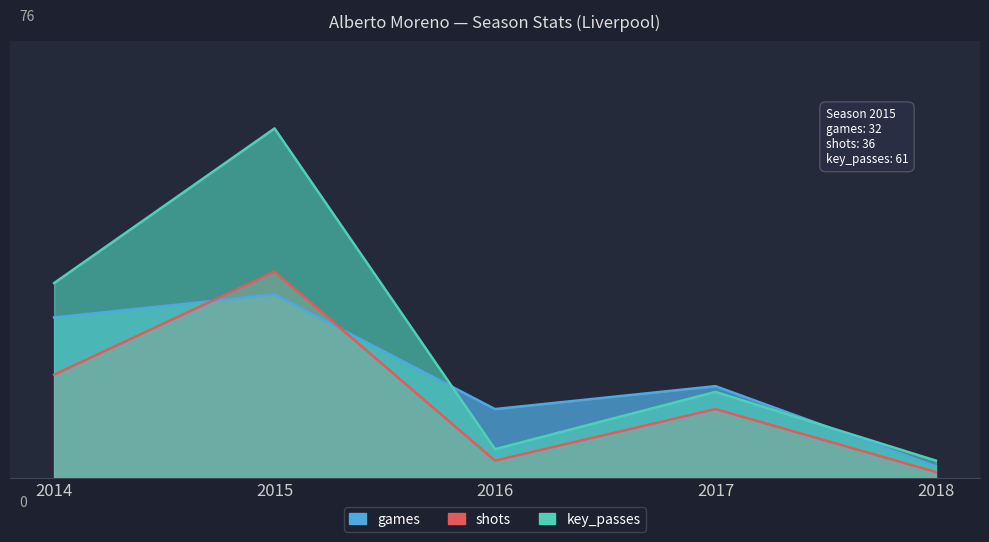

What is the difference between the maximum and minimum values in the shots series?

35